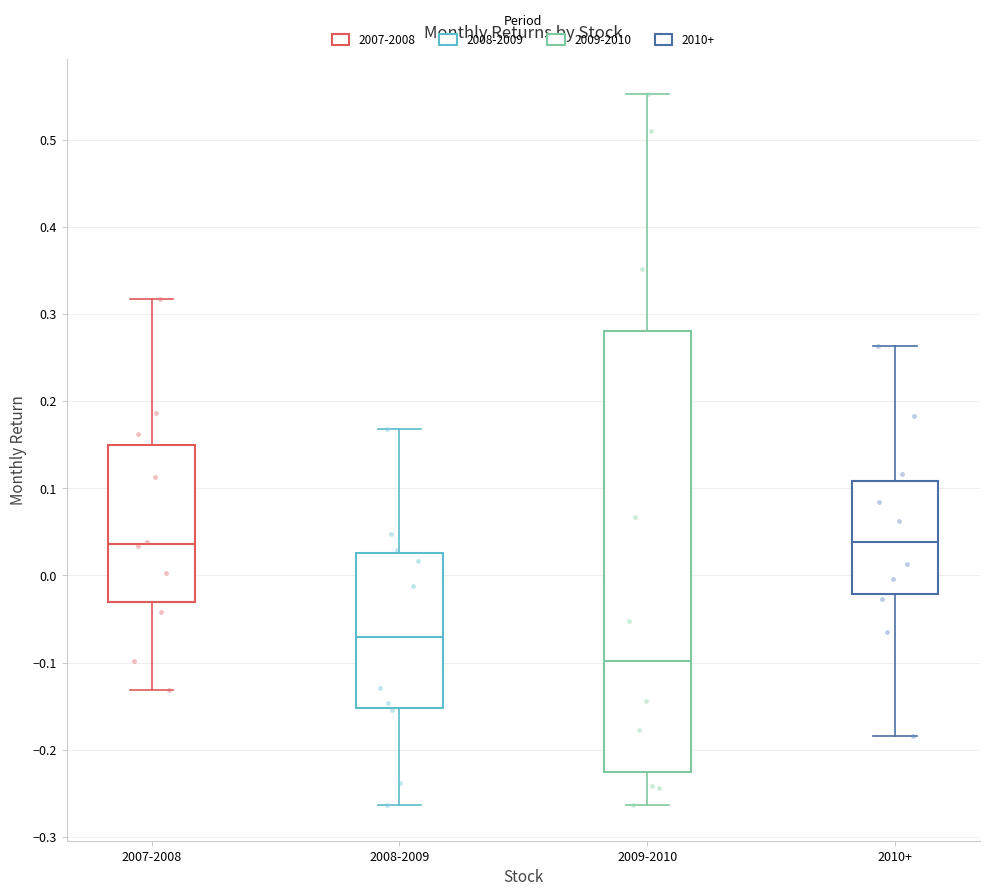

Reading left to right, read every box against the y-axis: the position of its median line, the range the box covers, and the ends of its whiskers. The values are not printed on the chart, so give them approximately, as read against the axis.

2007-2008: median 0.04, box -0.03 to 0.15, whiskers -0.13 to 0.32
2008-2009: median -0.07, box -0.15 to 0.03, whiskers -0.26 to 0.17
2009-2010: median -0.10, box -0.23 to 0.28, whiskers -0.26 to 0.55
2010+: median 0.04, box -0.02 to 0.11, whiskers -0.18 to 0.26